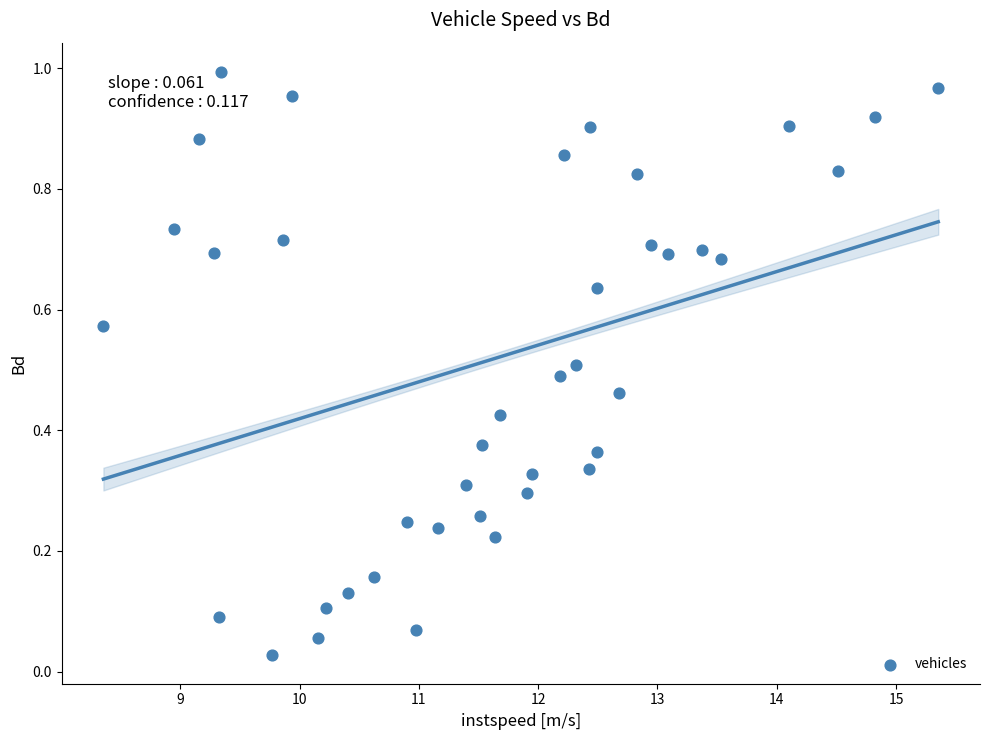

What is the range of X values (max minus min)?

7.0